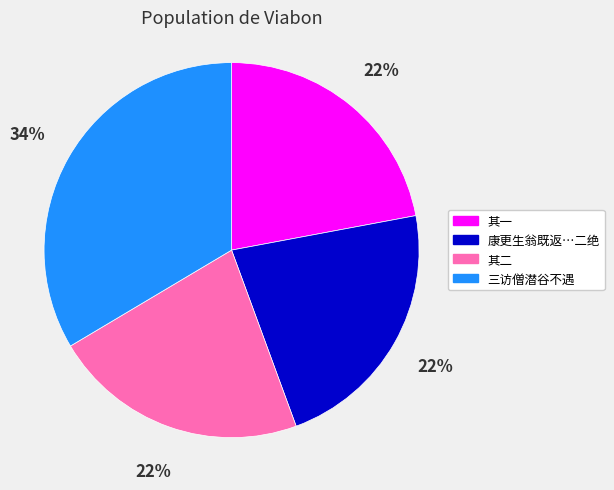

Is there any slice that represents more than half of the pie?

No